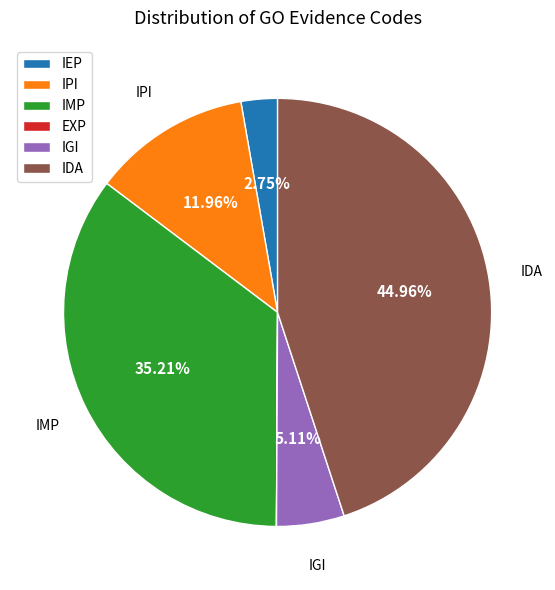

Is there a majority slice in this chart?

No